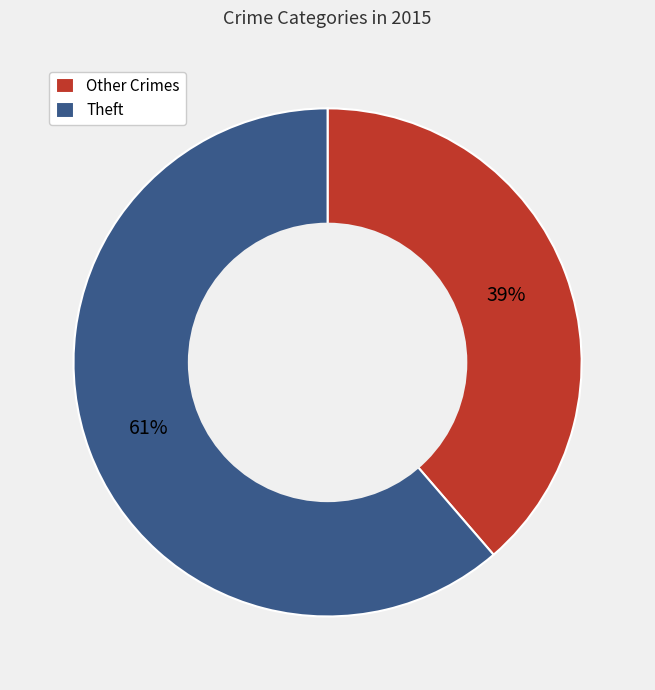

How many slices are in this pie chart?

2